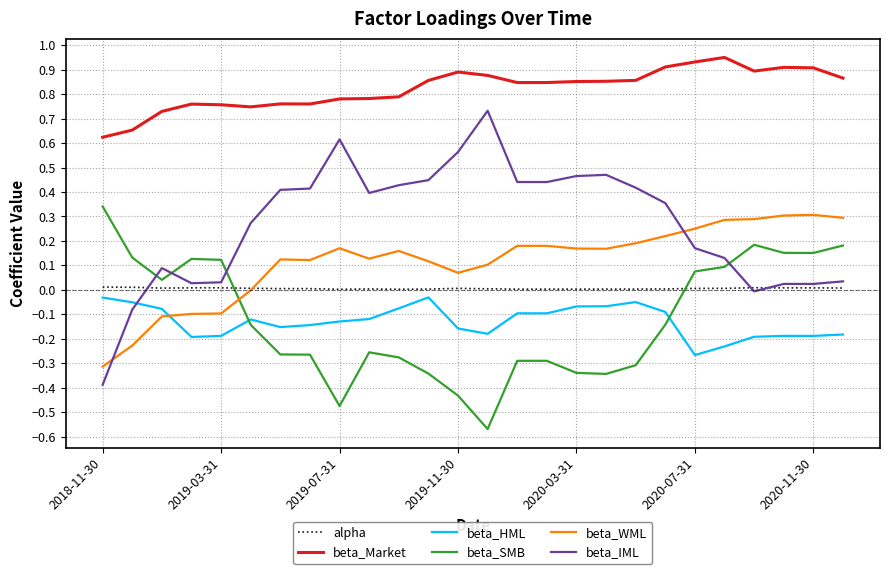

True or false: beta_Market and beta_SMB intersect in this chart.

False